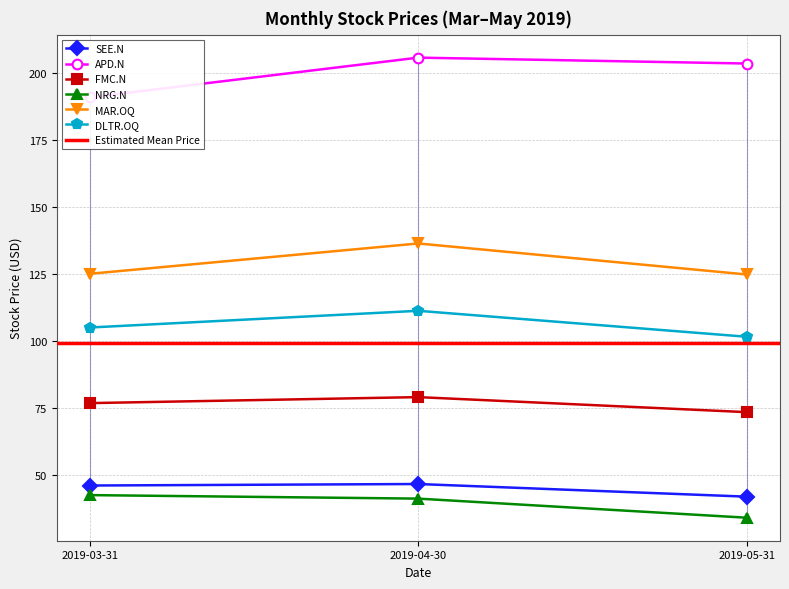

What is the maximum value for APD.N?

205.8